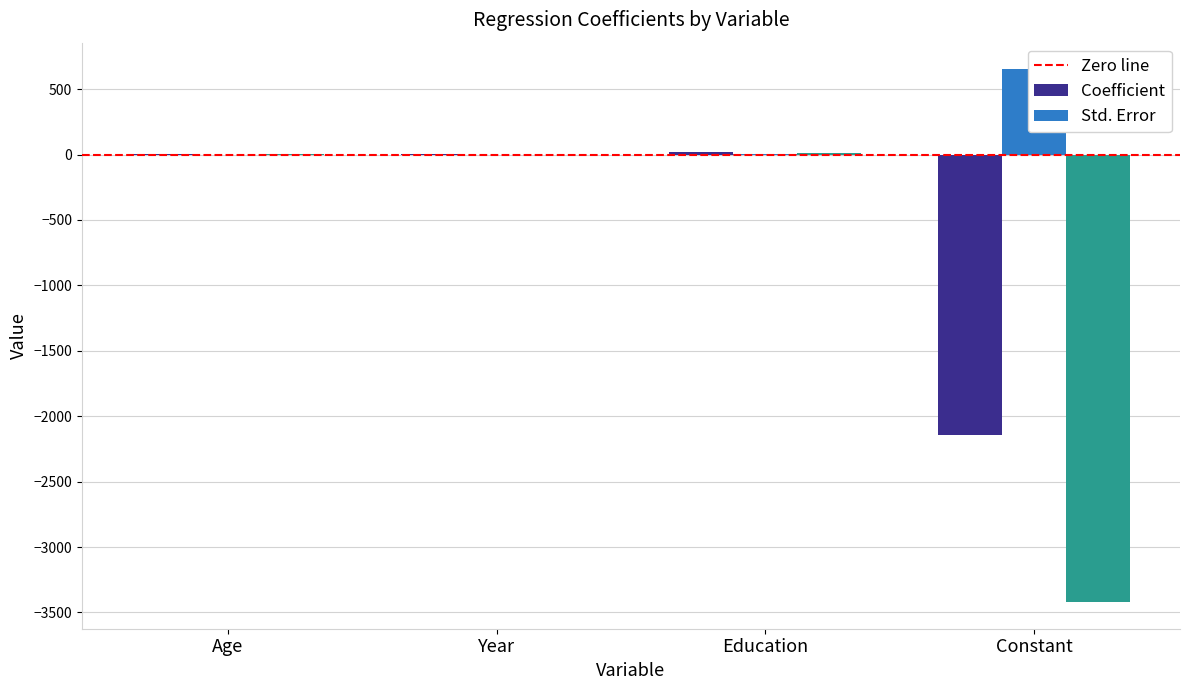

What is the sum of all lower 95% values?

-3404.7